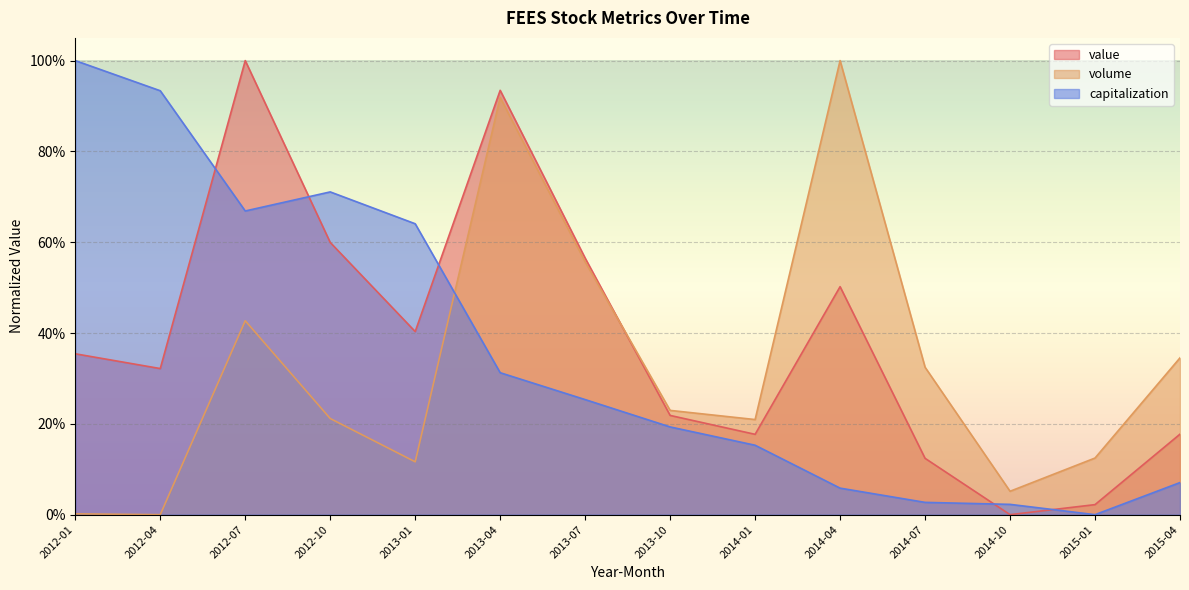

True or false: capitalization and volume cross at least once.

True